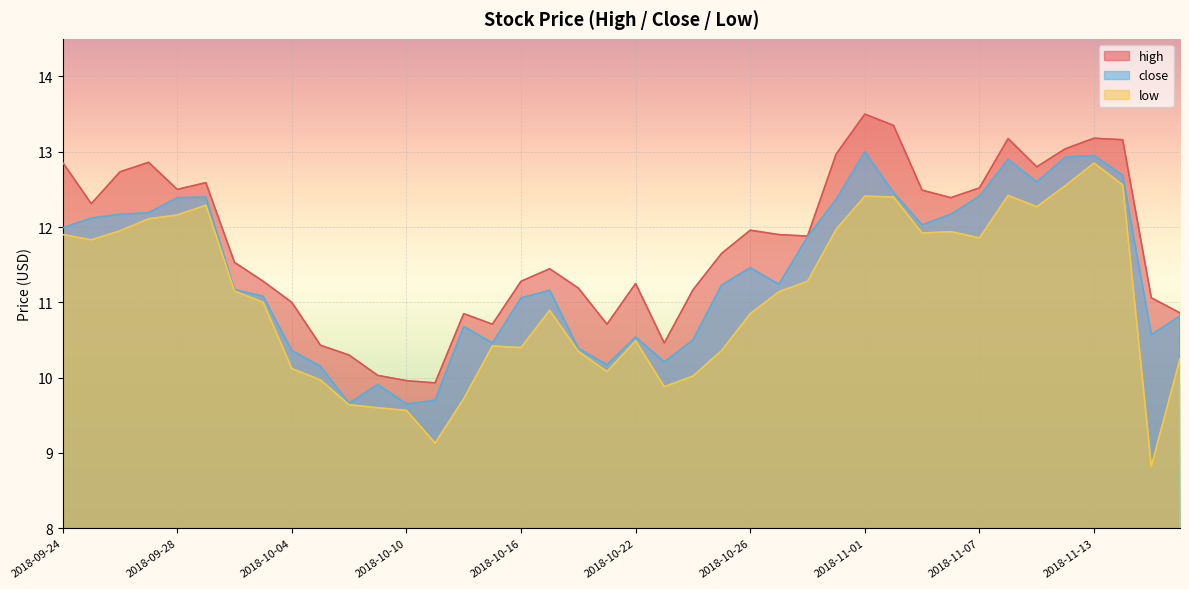

How many values in the low series exceed 11?

20